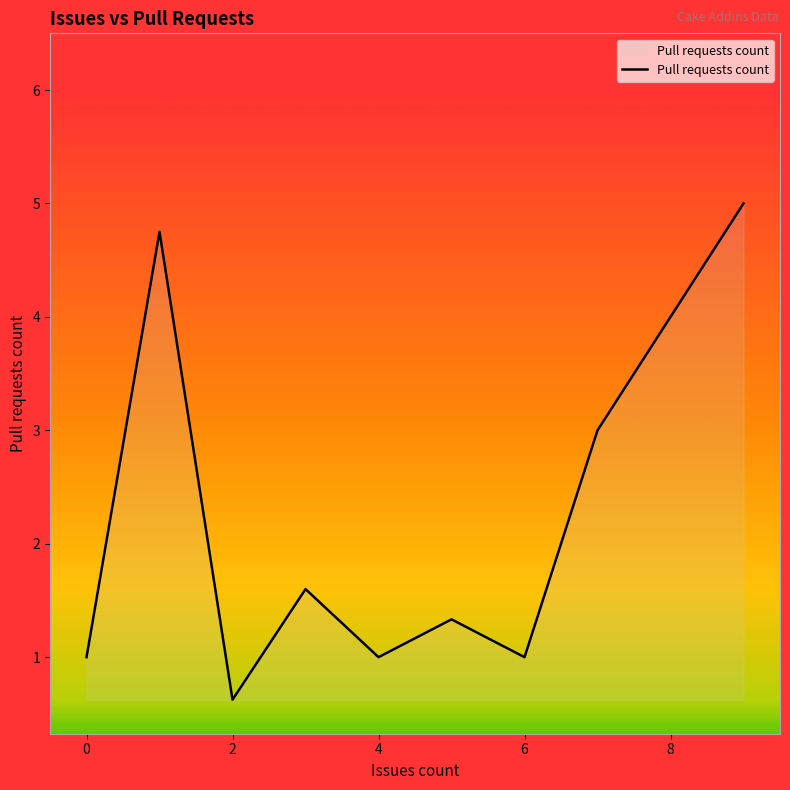

What is the difference between the maximum and minimum values?

4.4